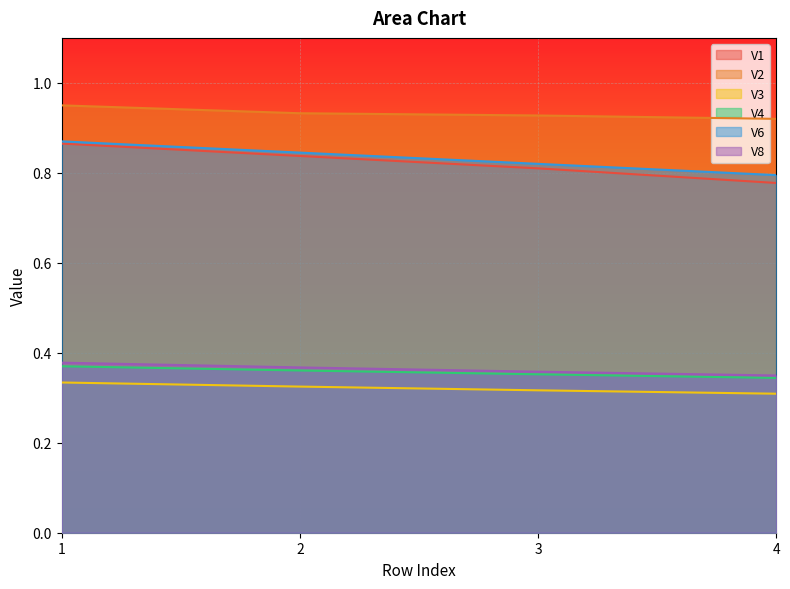

Read the V6 value at 3.

0.8